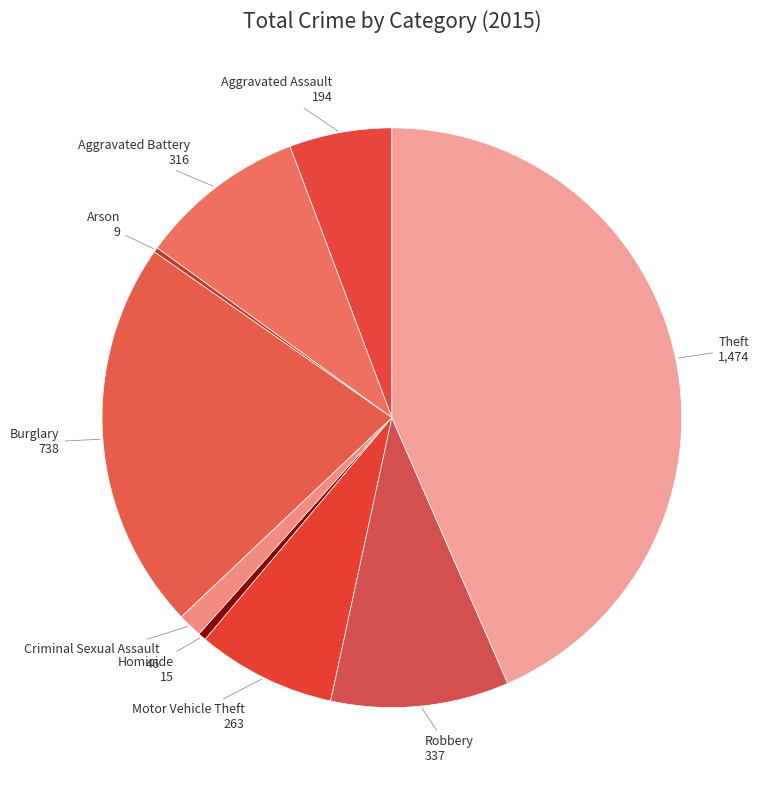

How many segments does this pie chart have?

9